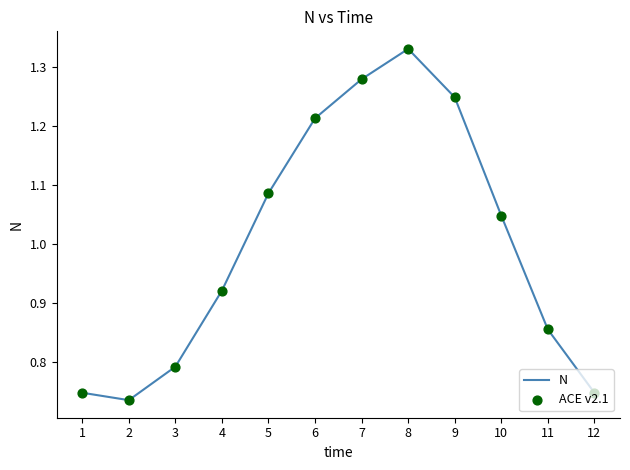

What is the change in value from 6 to 11?

-0.4